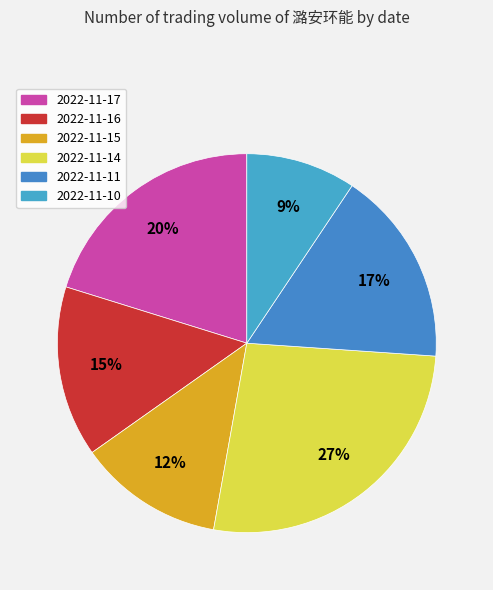

Which category has the smallest portion of the pie?

2022-11-10